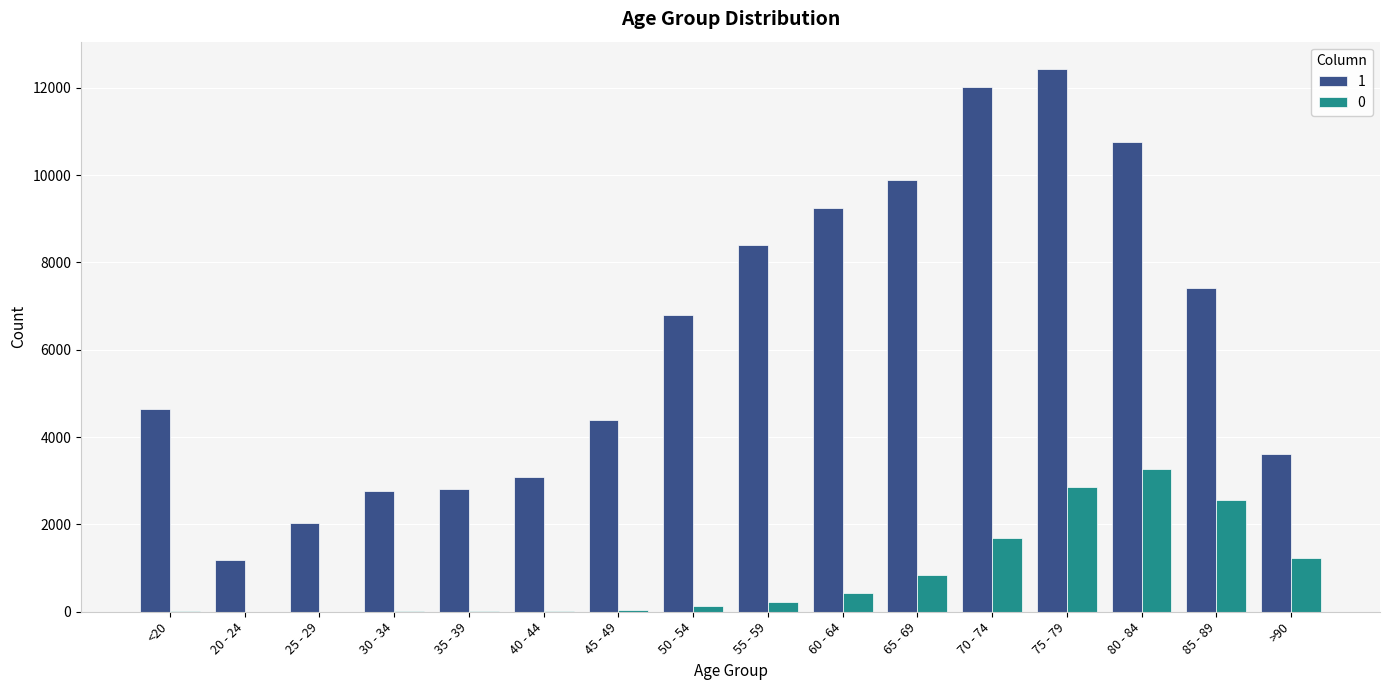

Which label corresponds to the largest value in the chart?

75 - 79